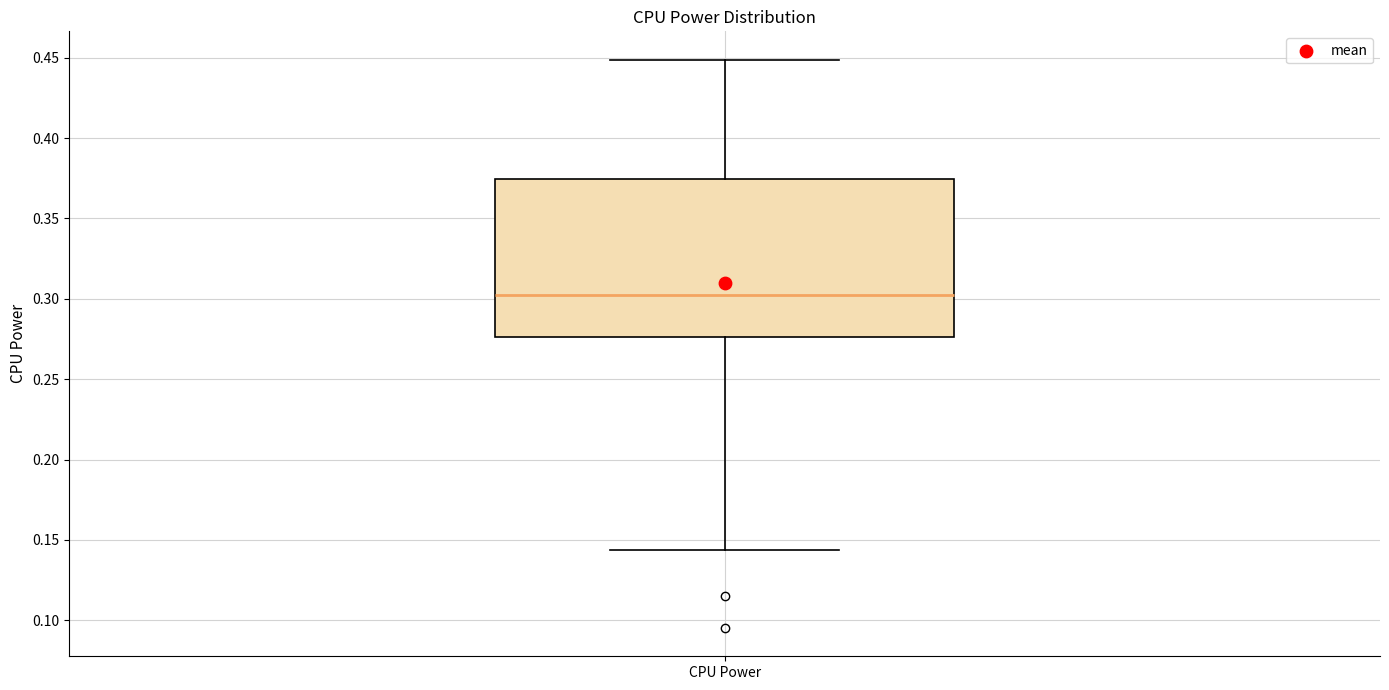

Transcribe this box plot: give where the median line is, the range the box spans, and where the two whiskers end, as read against the y-axis. The values are not printed on the chart, so give them approximately, as read against the axis.

median 0.300, box 0.275 to 0.375, whiskers 0.145 to 0.450